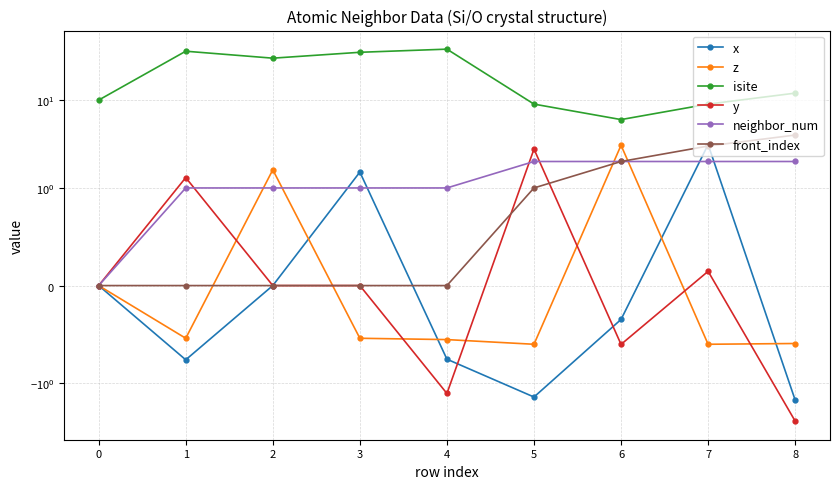

The front_index series shows 1.2 at 1. True or false?

False